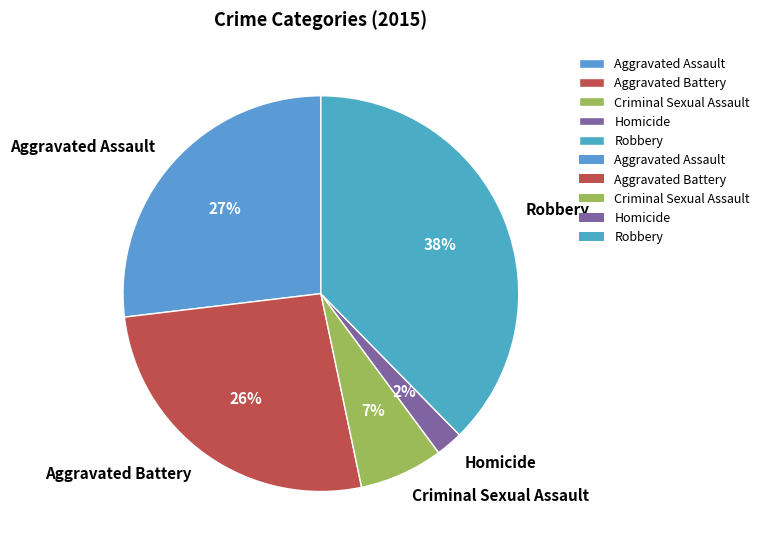

Which category has the smallest portion of the pie?

Homicide